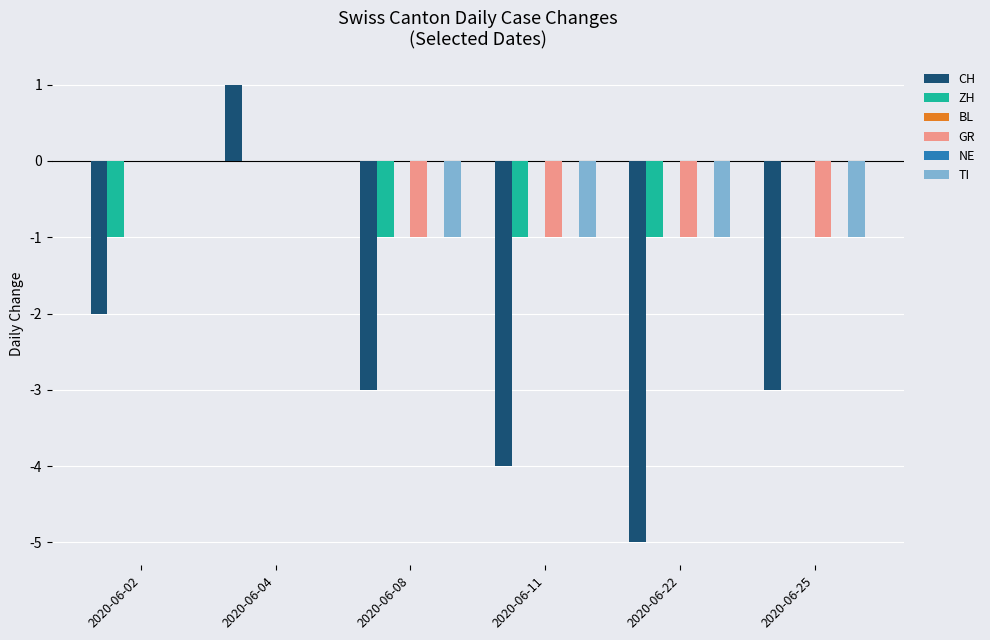

Is it true that TI equals 1 at 2020-06-02?

False